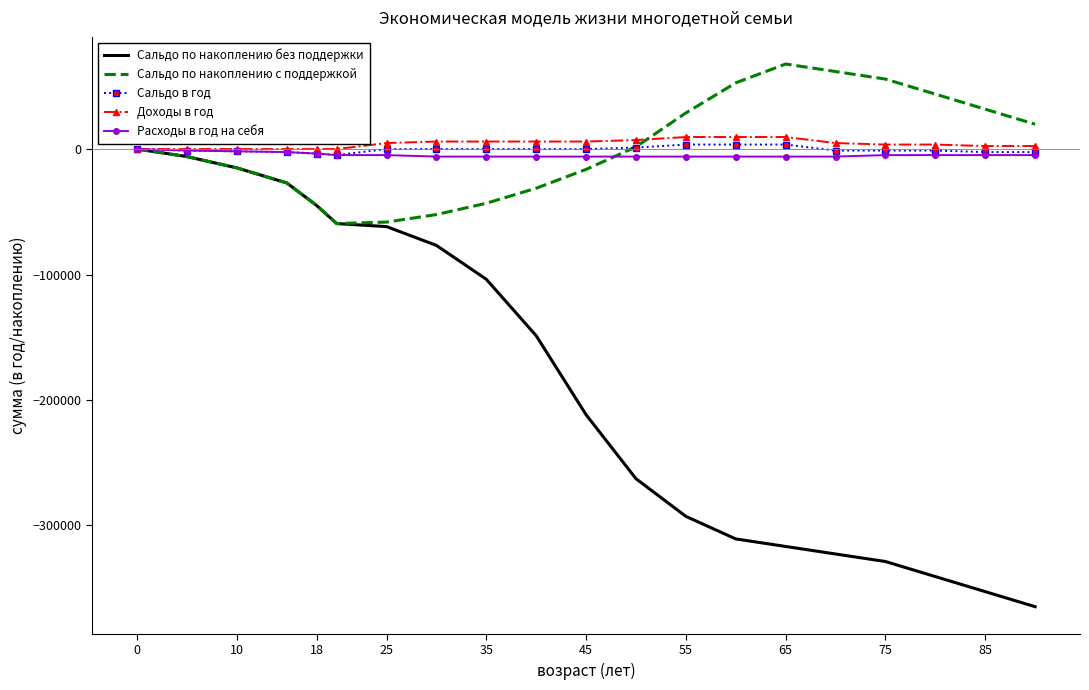

Which series has the widest spread of values?

Сальдо по накоплению без поддержки